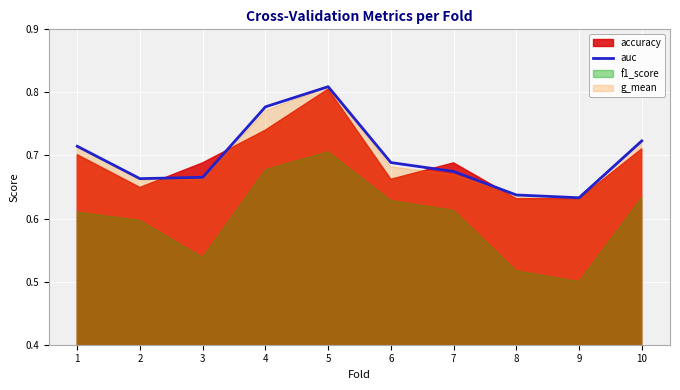

Does the chart display data point markers on the line(s)?

No